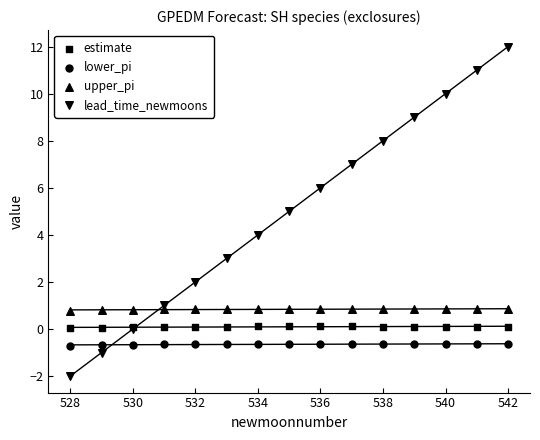

Which series has the widest spread of Y values?

lead_time_newmoons